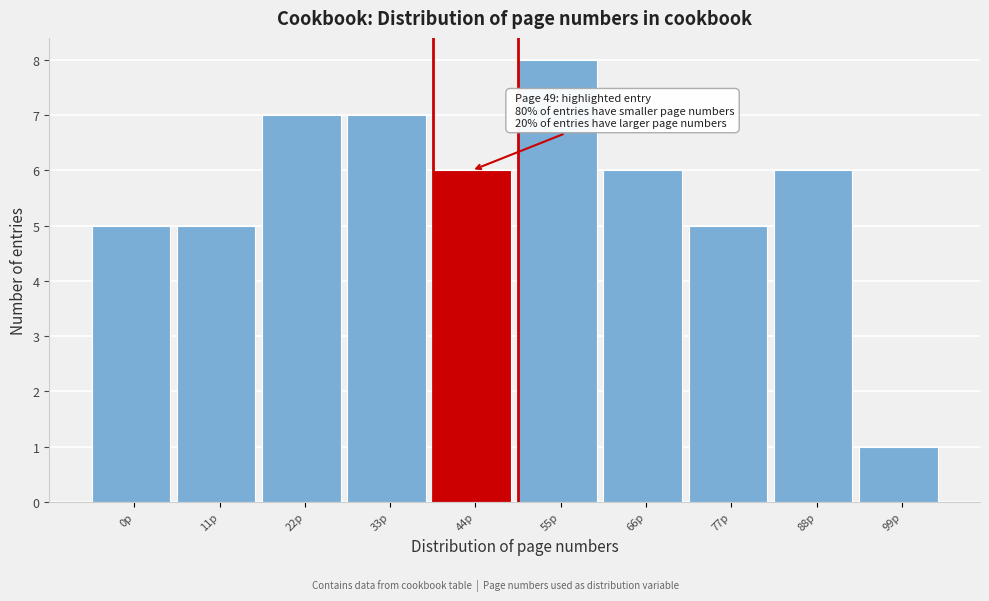

Reading left to right, list all the values displayed in this chart.

0p=5	11p=5	22p=7	33p=7	44p=6	55p=8	66p=6	77p=5	88p=6	99p=1